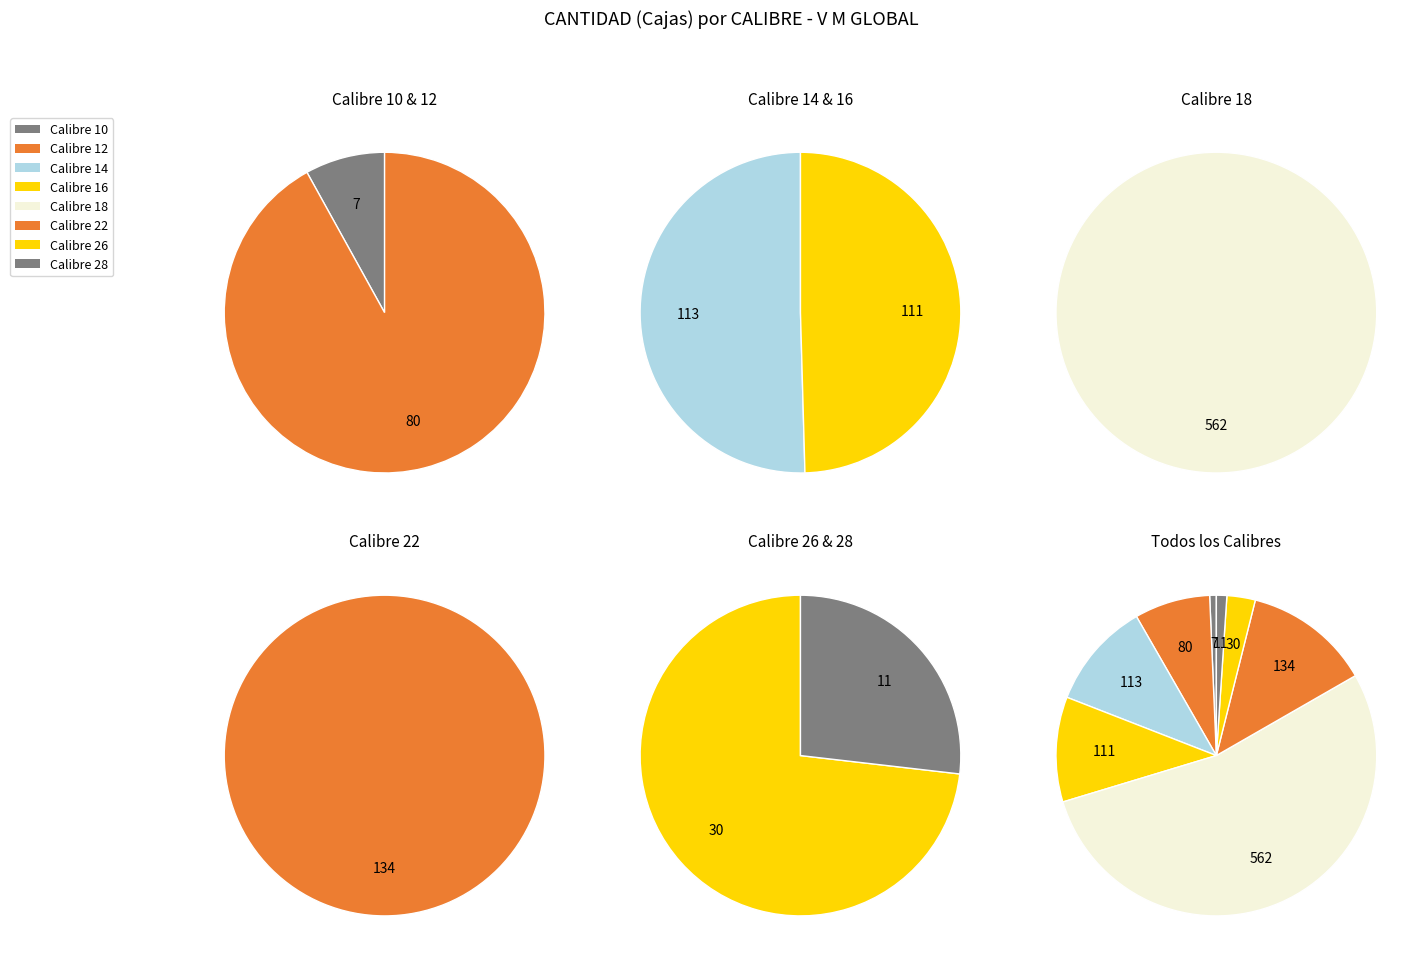

What percentage is the 28 slice, to the nearest percent?

1%